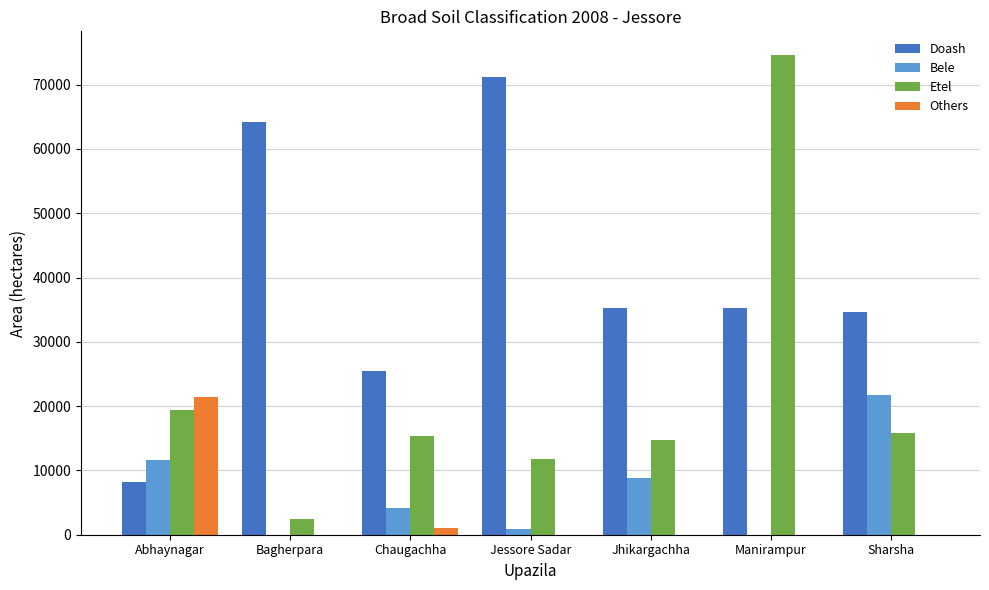

What is the approximate value of Others at Abhaynagar?

21484